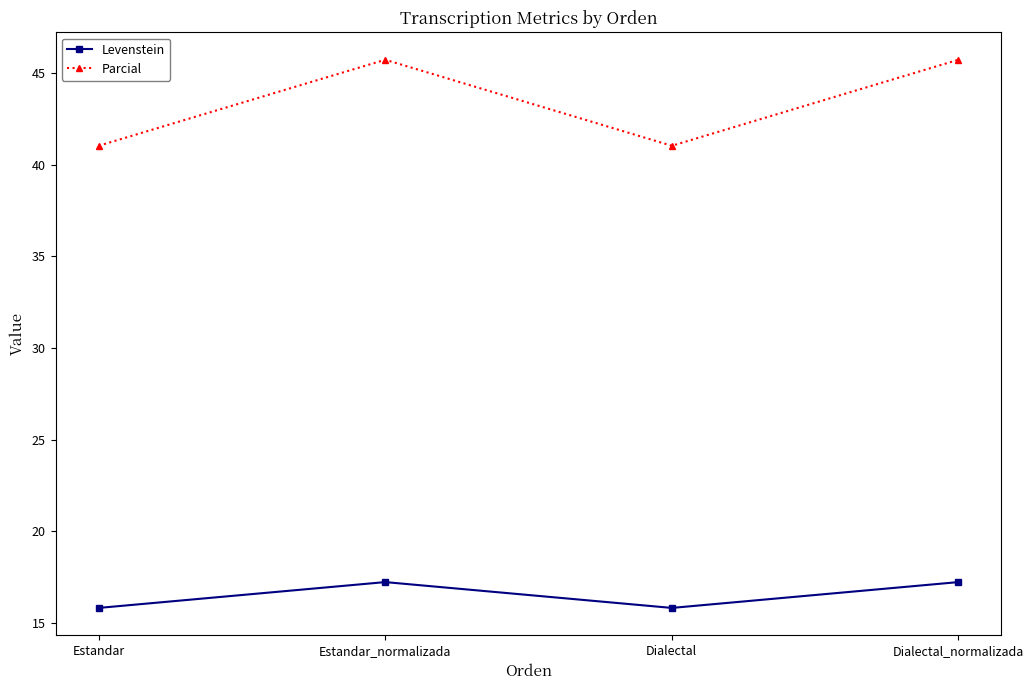

What are all the series names shown in the legend?

Levenstein, Parcial